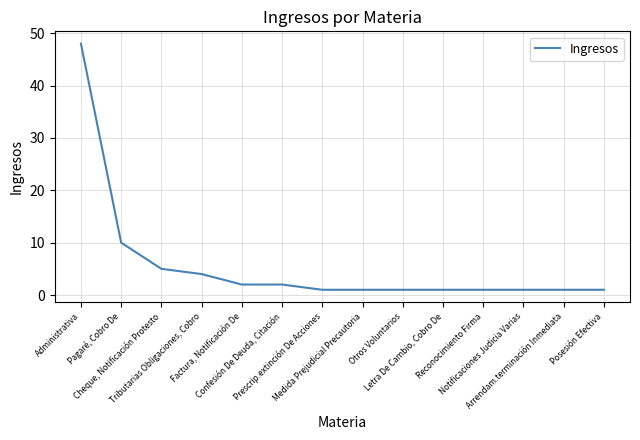

What is the difference between the maximum and minimum values?

47